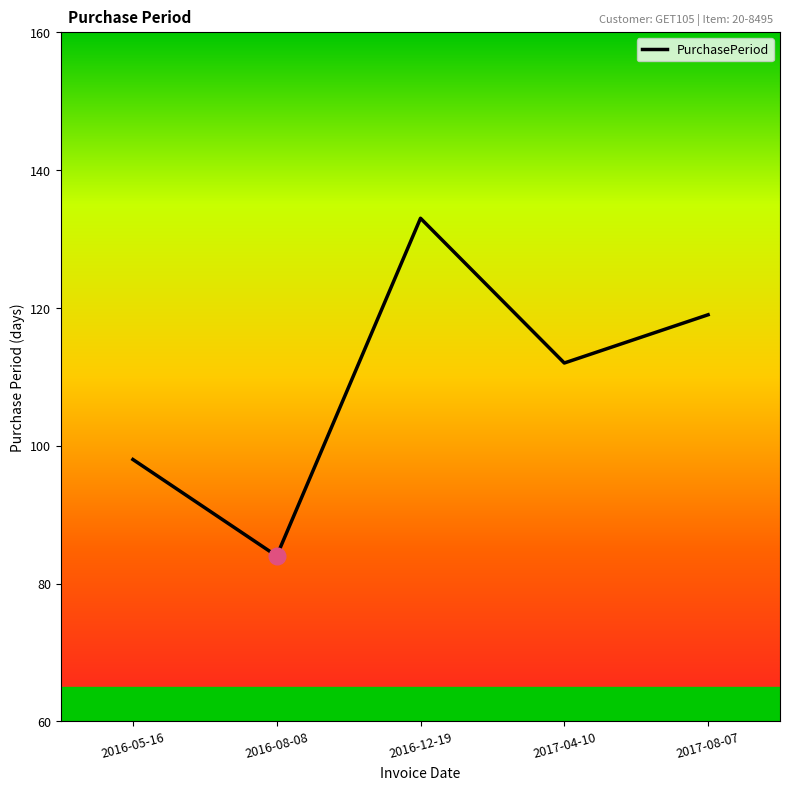

Which label corresponds to the smallest value in the chart?

2016-08-08